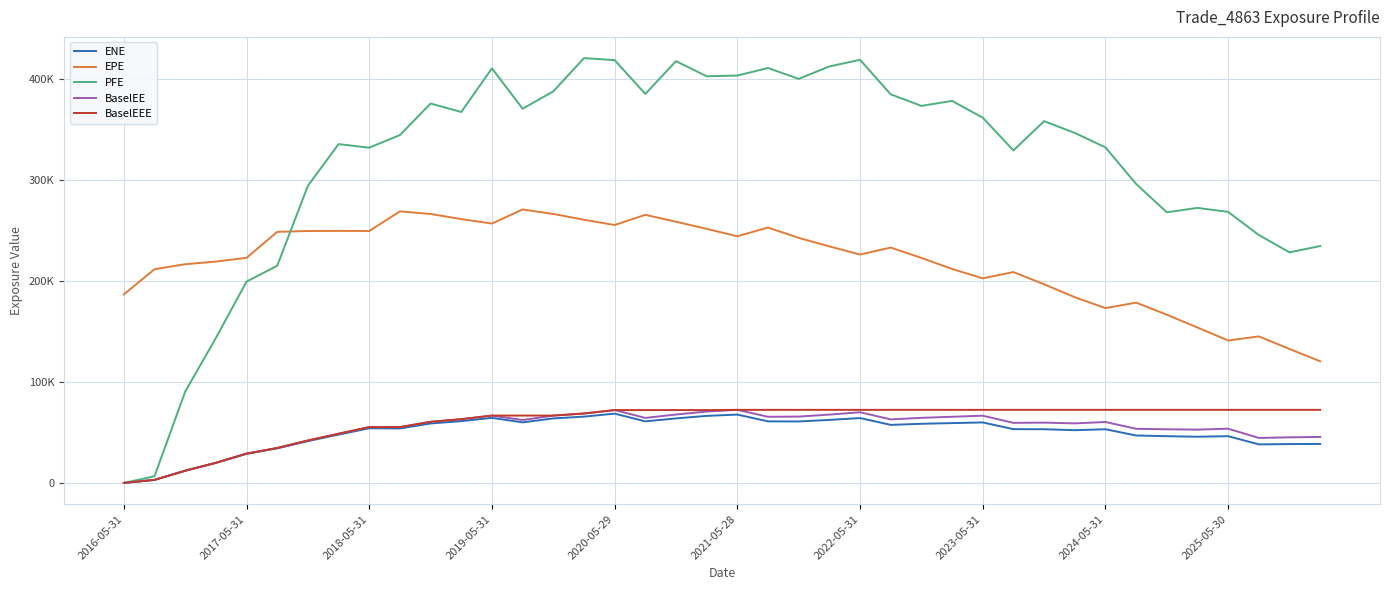

What are all the series names shown in the legend?

ENE, EPE, PFE, BaselEE, BaselEEE